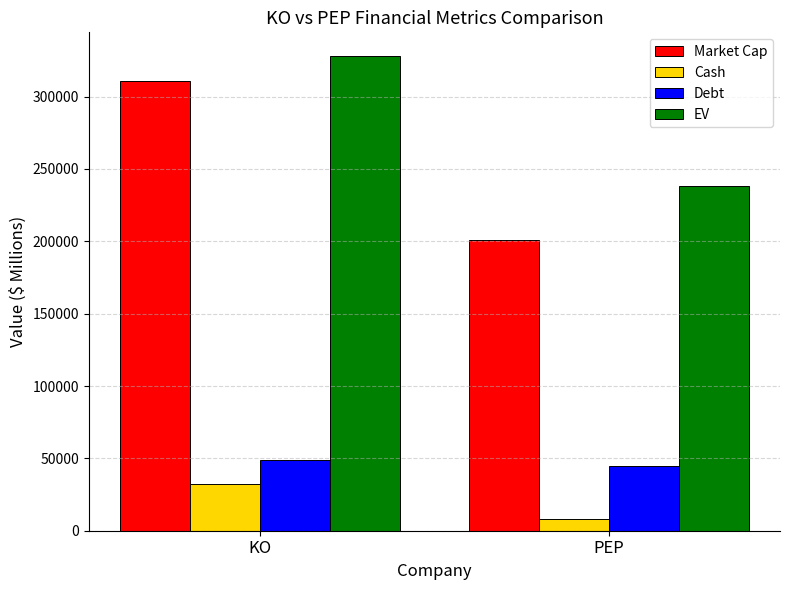

What is the label of the 2nd bar from the left?

PEP